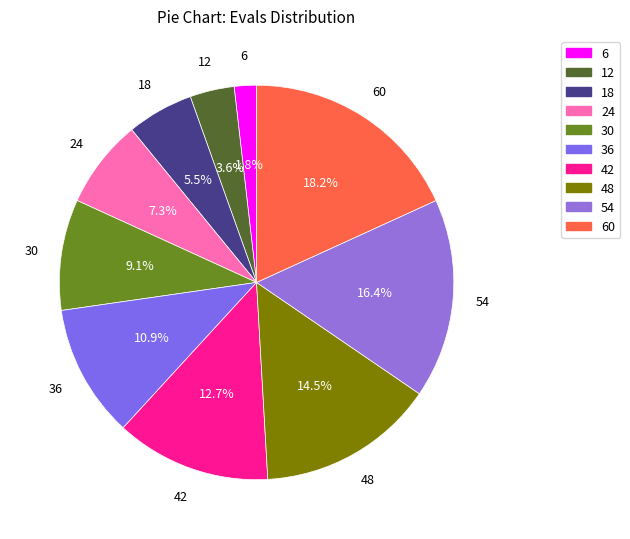

Does any single category account for the majority?

No